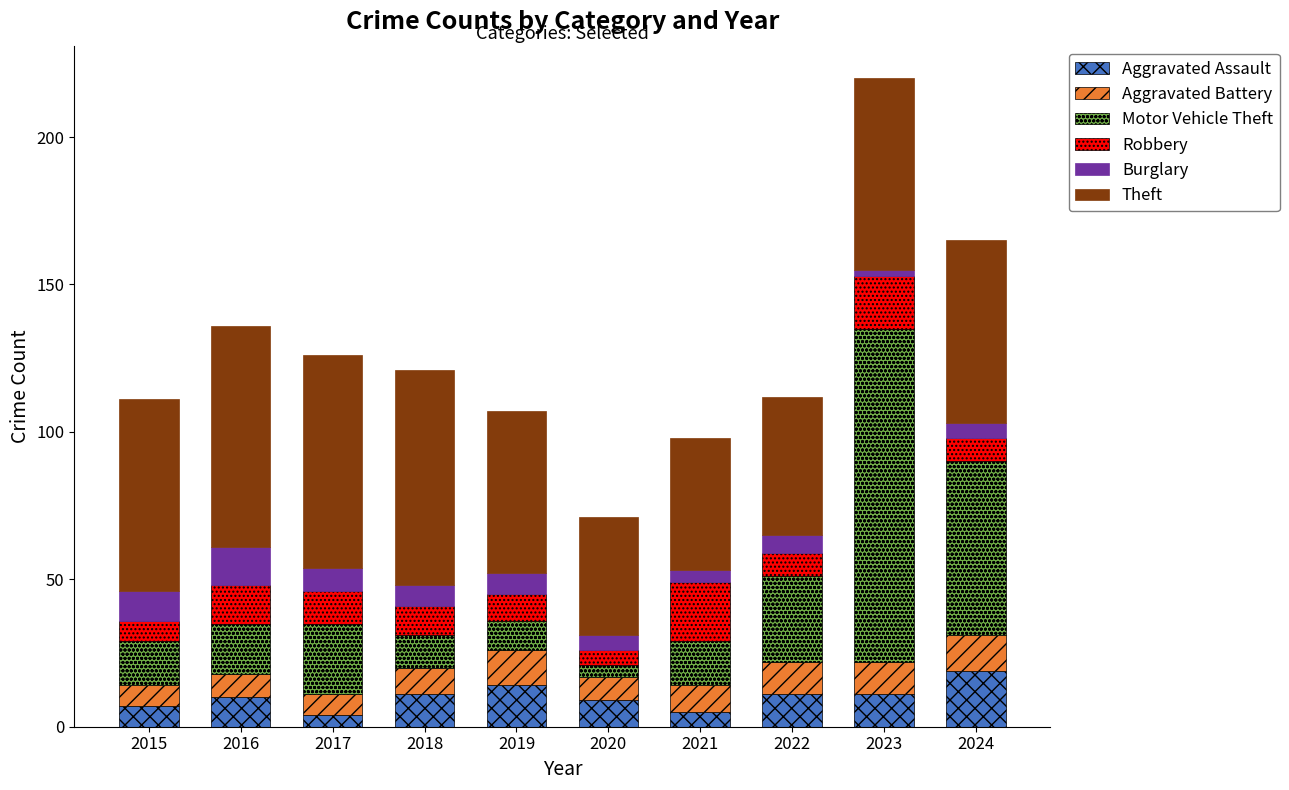

What are all the series names shown in the legend?

Aggravated Assault, Aggravated Battery, Motor Vehicle Theft, Robbery, Burglary, Theft